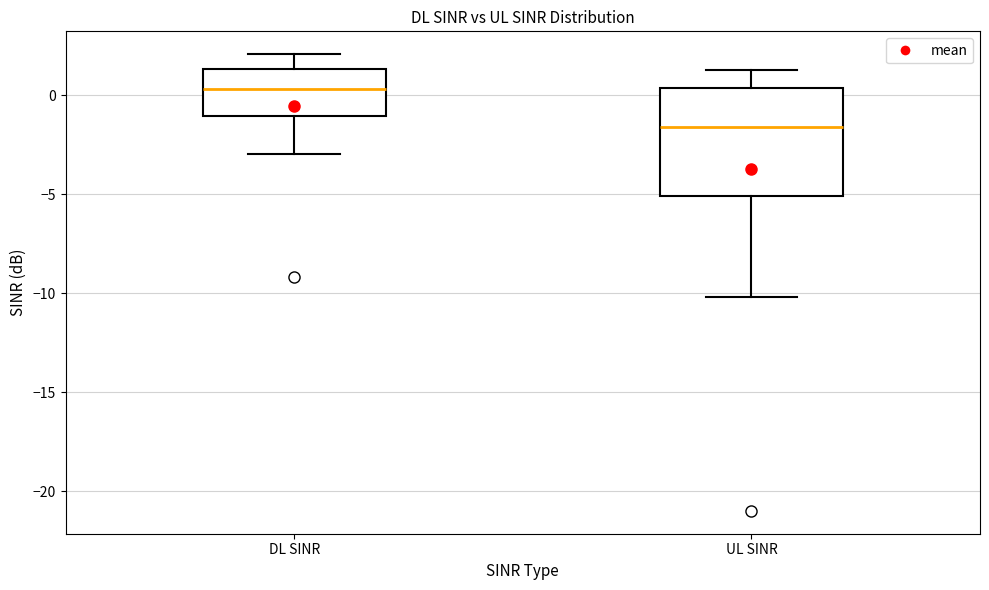

Which box has the highest median line?

DL SINR